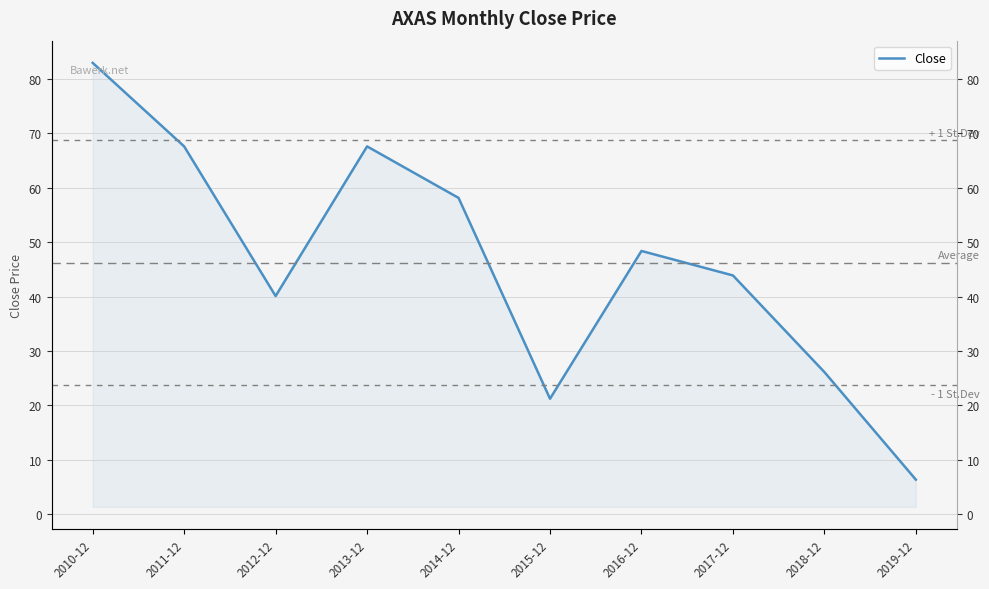

How many lines are shown in the chart?

1